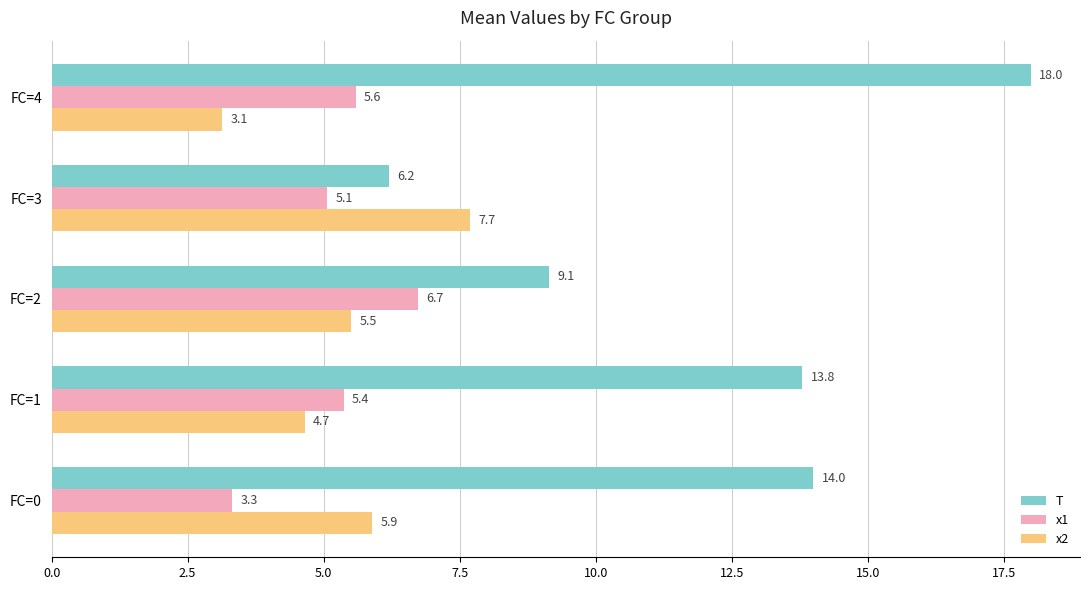

What is the spread (max minus min) of values at FC=3?

2.6